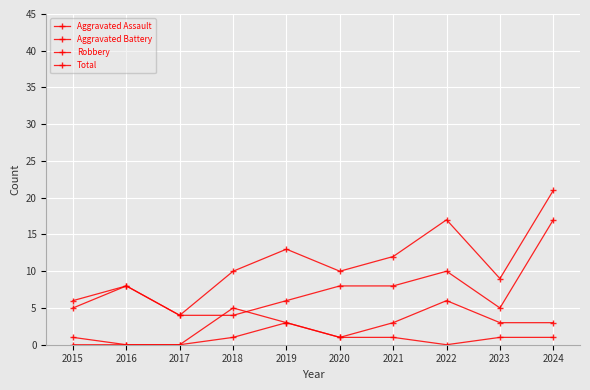

The value of Robbery at 2023 is 8. True or false?

False